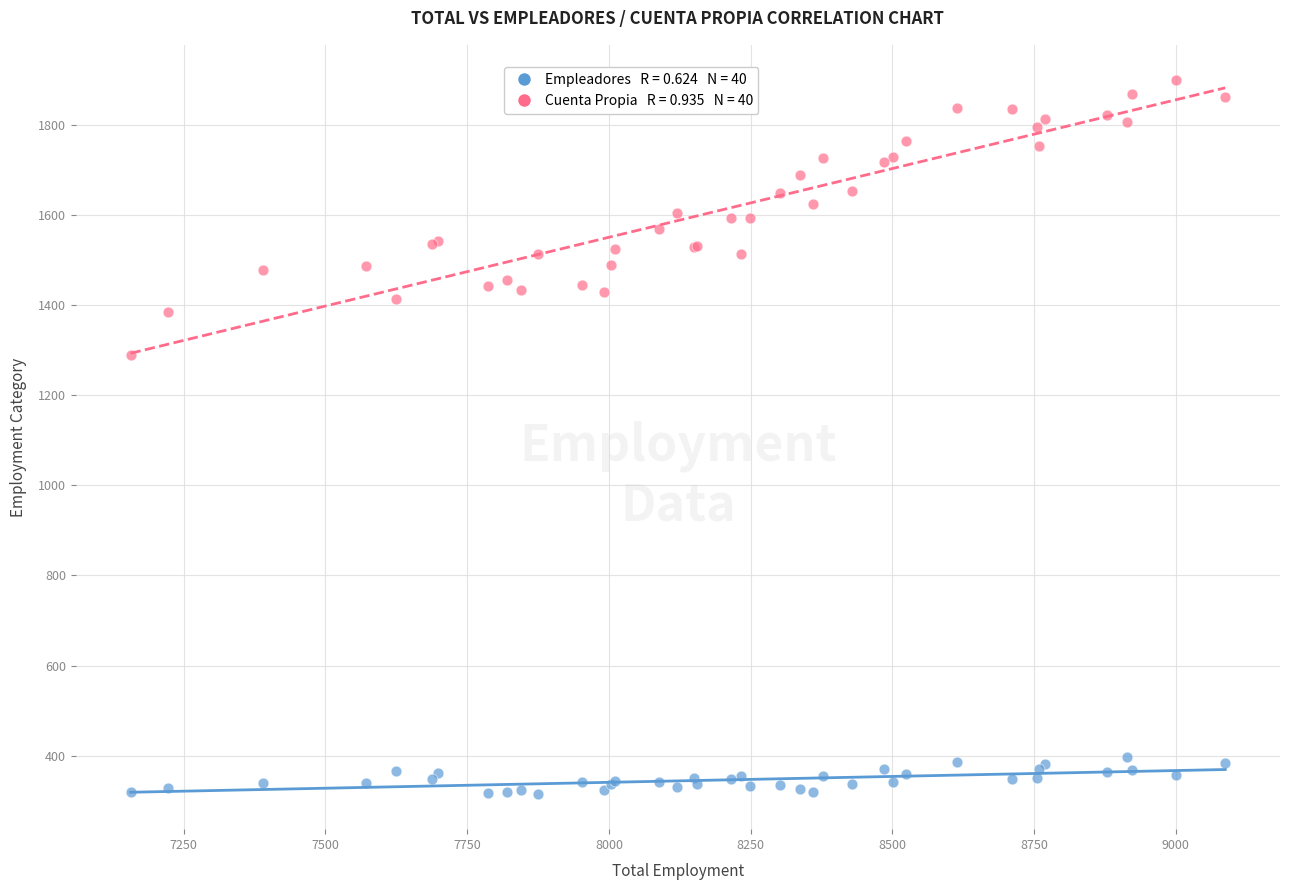

Across all series, what Y value is closest to 1107?

1289.7